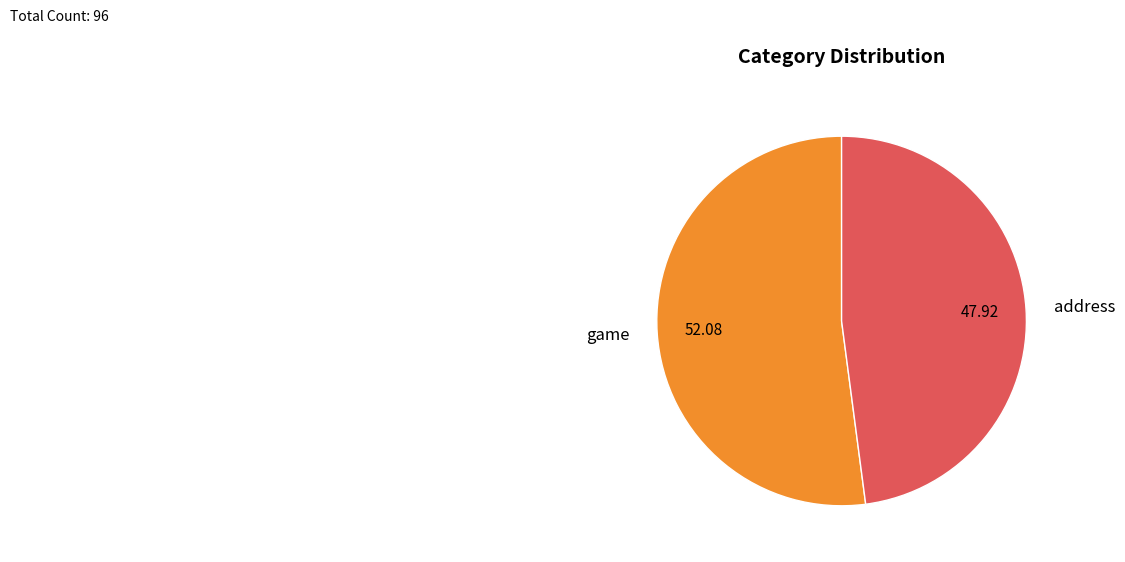

Is it true that address is 58% of the pie?

False